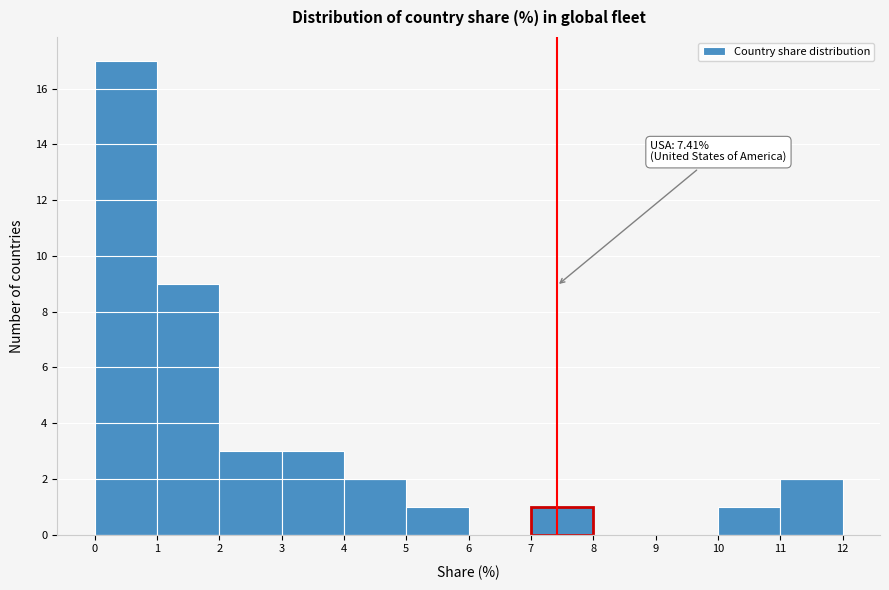

Over which range of the x-axis is the bar tallest?

0 to 1